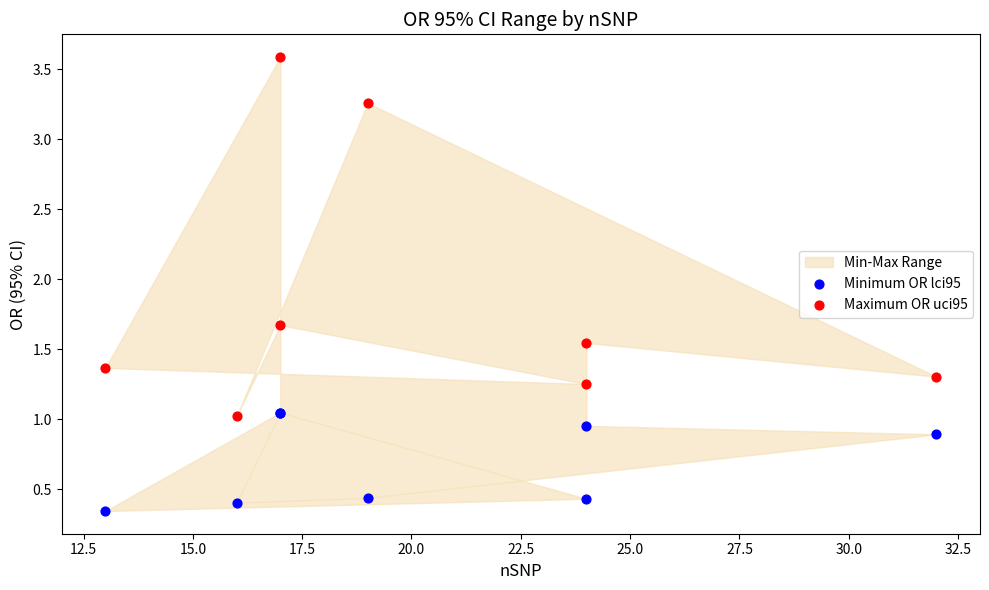

In the Maximum OR uci95 series, what Y value is closest to 2?

1.7